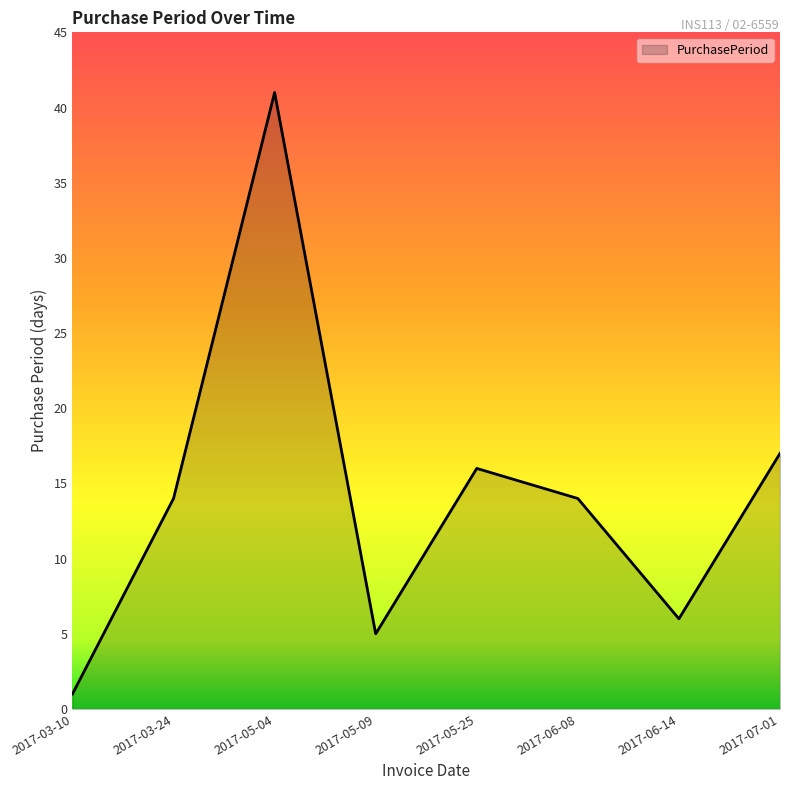

Reading left to right, transcribe all the data shown in this chart.

2017-03-10=1	2017-03-24=14	2017-05-04=41	2017-05-09=5	2017-05-25=16	2017-06-08=14	2017-06-14=6	2017-07-01=17